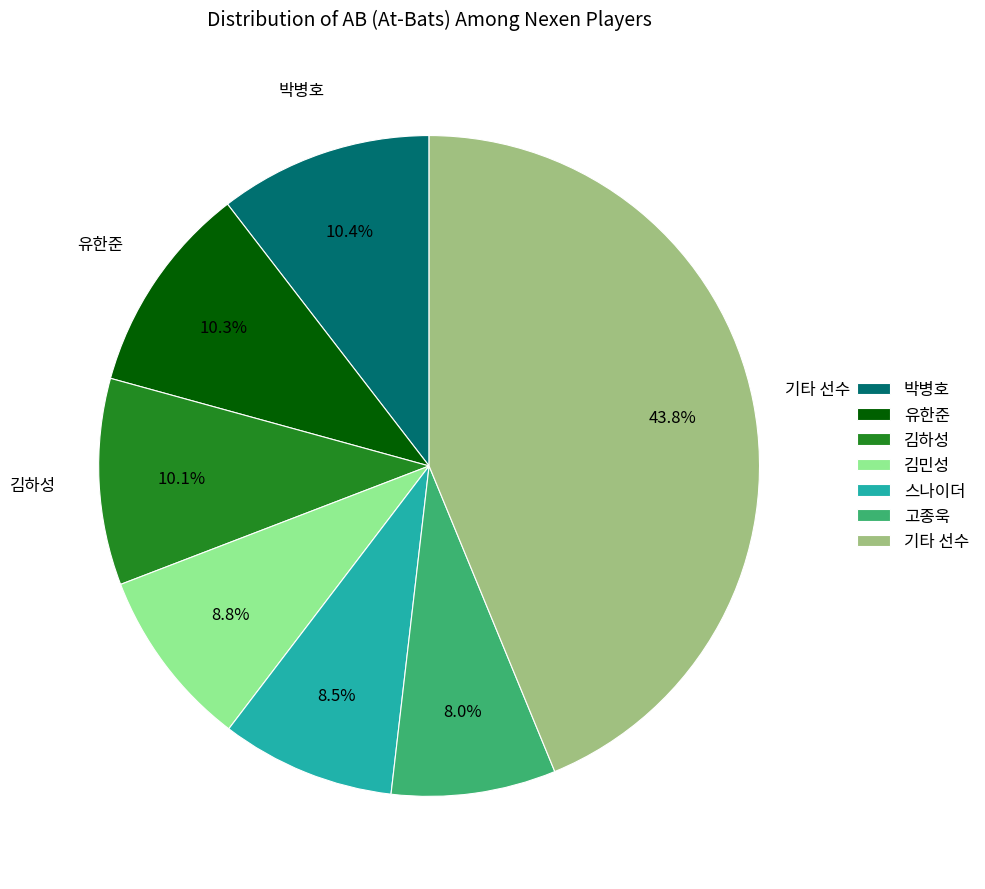

Which has a higher value, 기타 선수 or 고종욱?

기타 선수